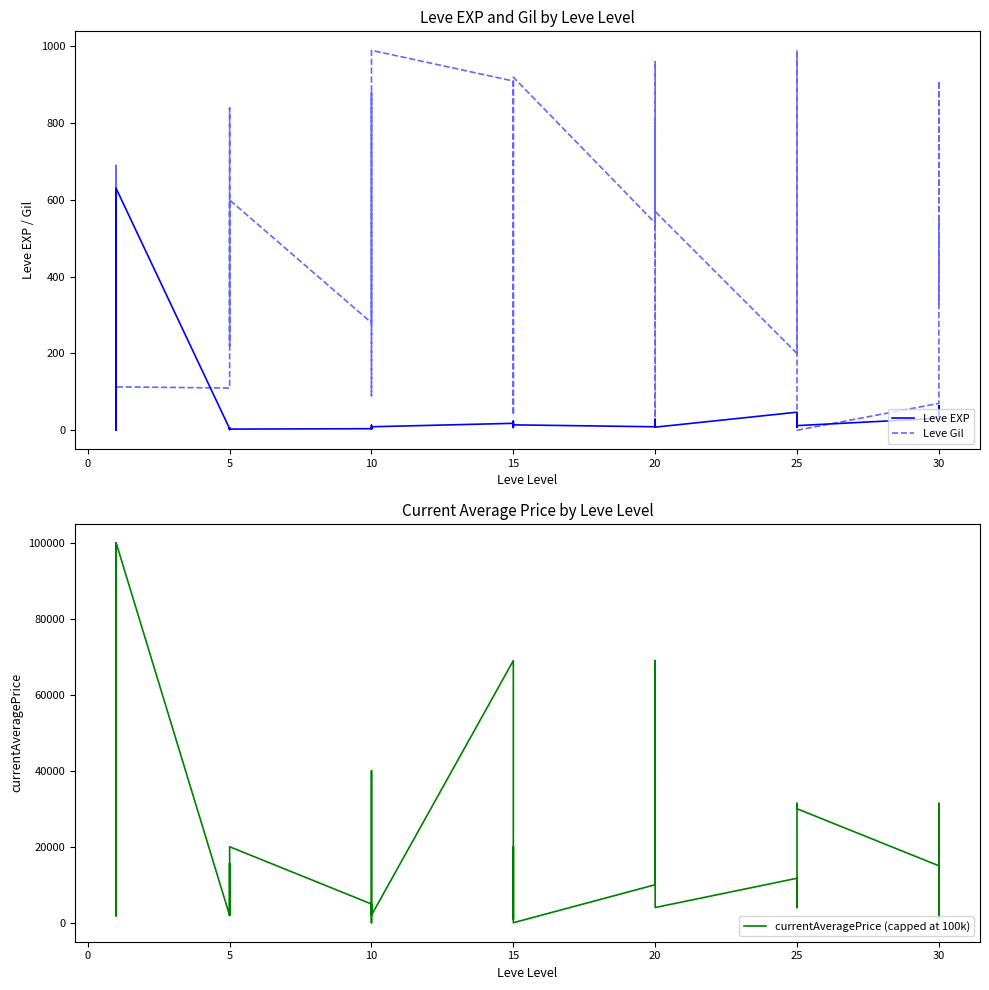

How many distinct data groups are displayed?

3